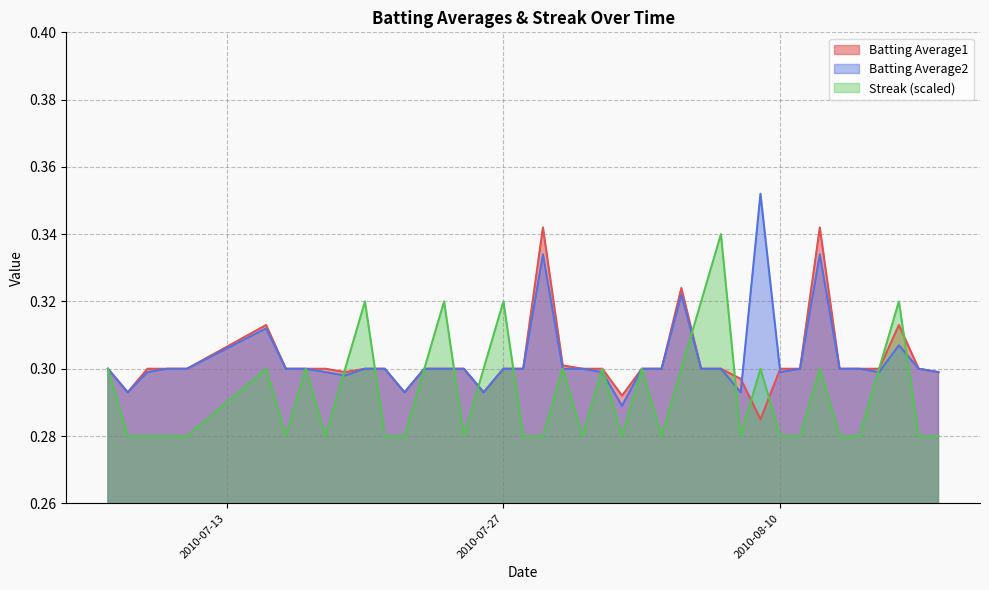

What is the smallest value displayed?

0.3